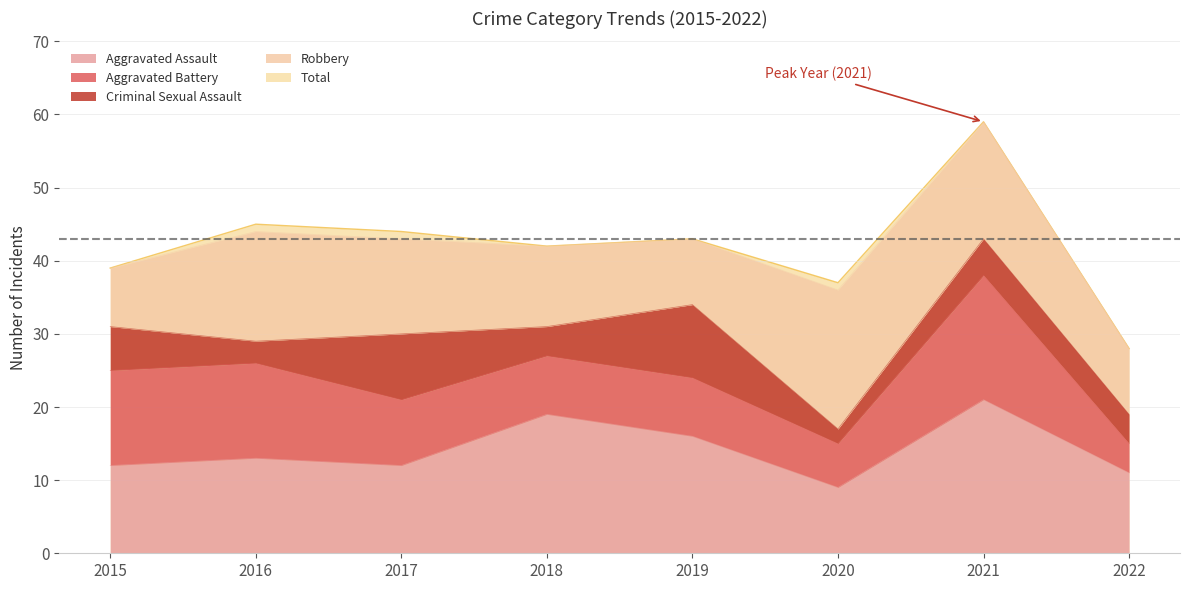

What is the minimum value for Criminal Sexual Assault?

2